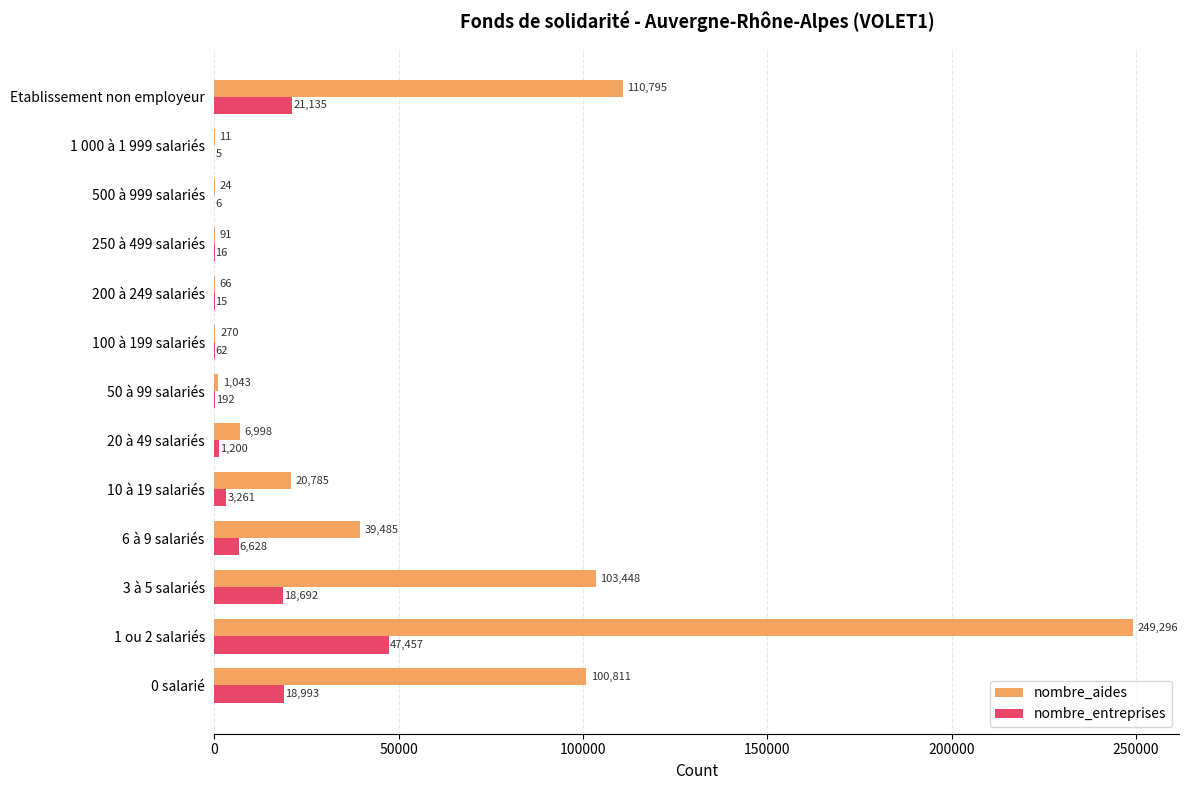

How many series are shown in this chart?

2